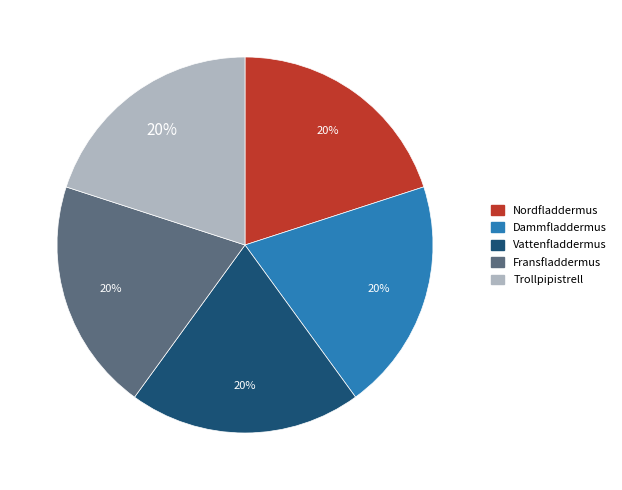

To the nearest percent, what portion does Nordfladdermus represent?

20%